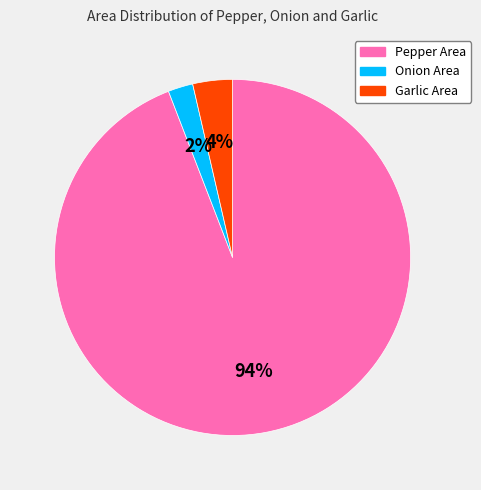

Between Garlic Area and Pepper Area, which is larger?

Pepper Area